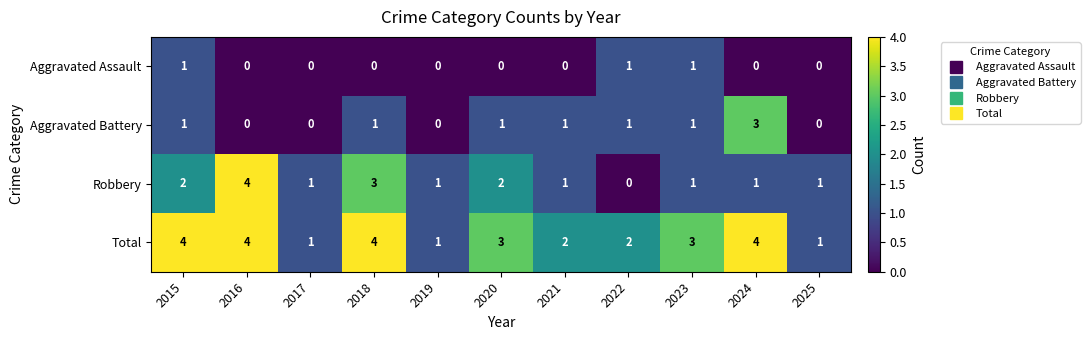

What is the sum of the Aggravated Battery values at 2024 and 2019?

3